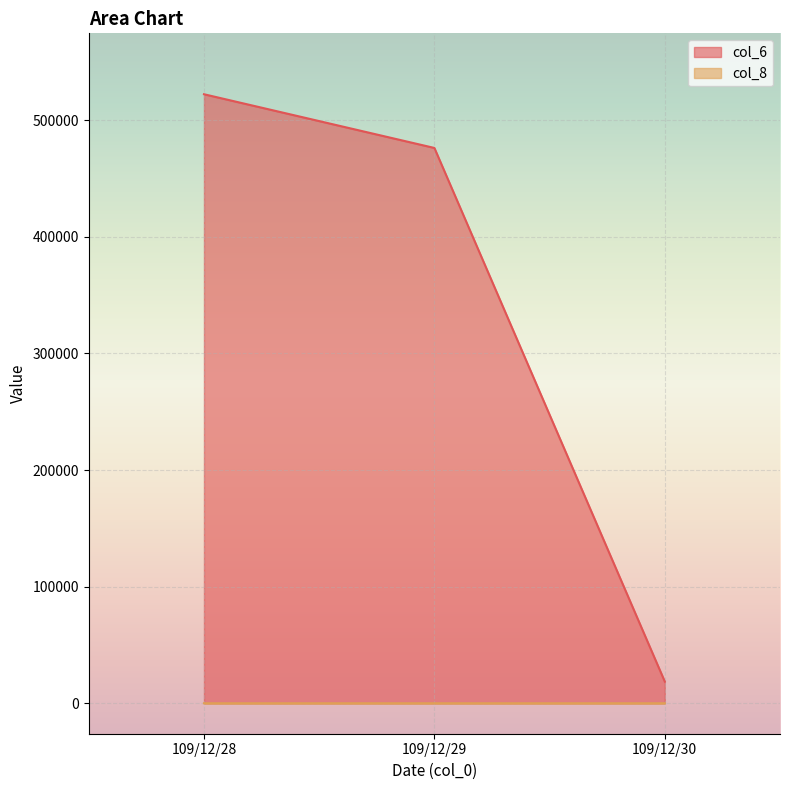

Which category has the highest value in the col_6 series?

109/12/28